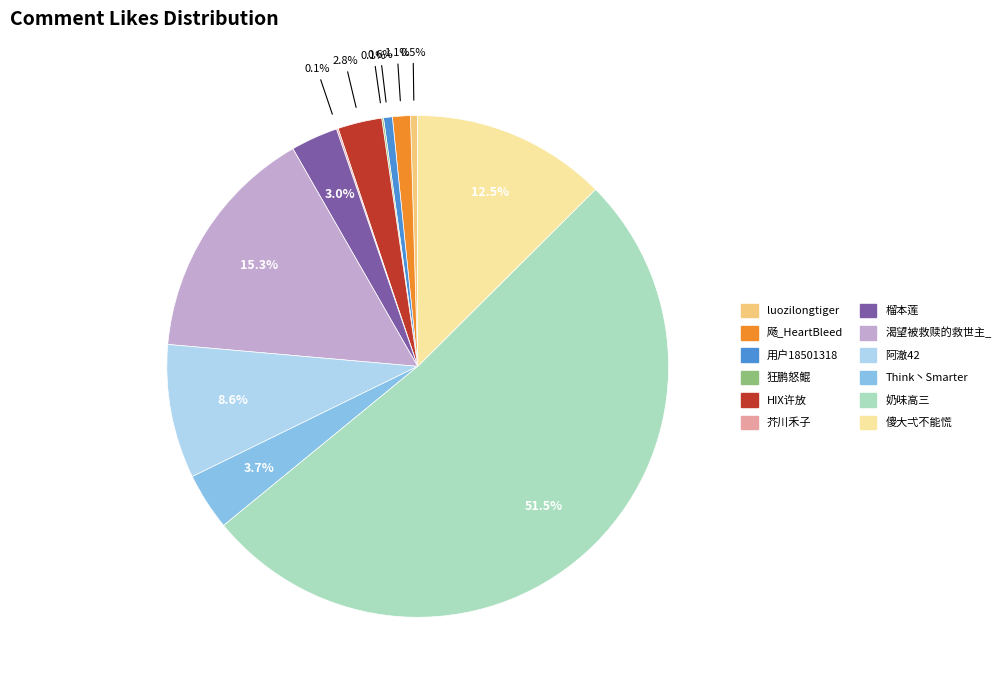

To the nearest percent, what portion does 榴本莲 represent?

3%